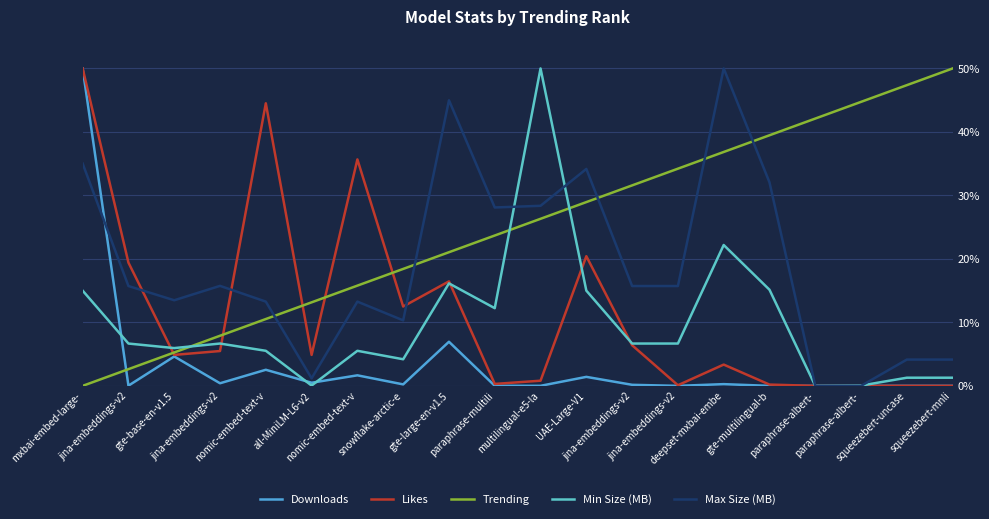

What is the label of the 16th point from the right?

nomic-embed-text-v